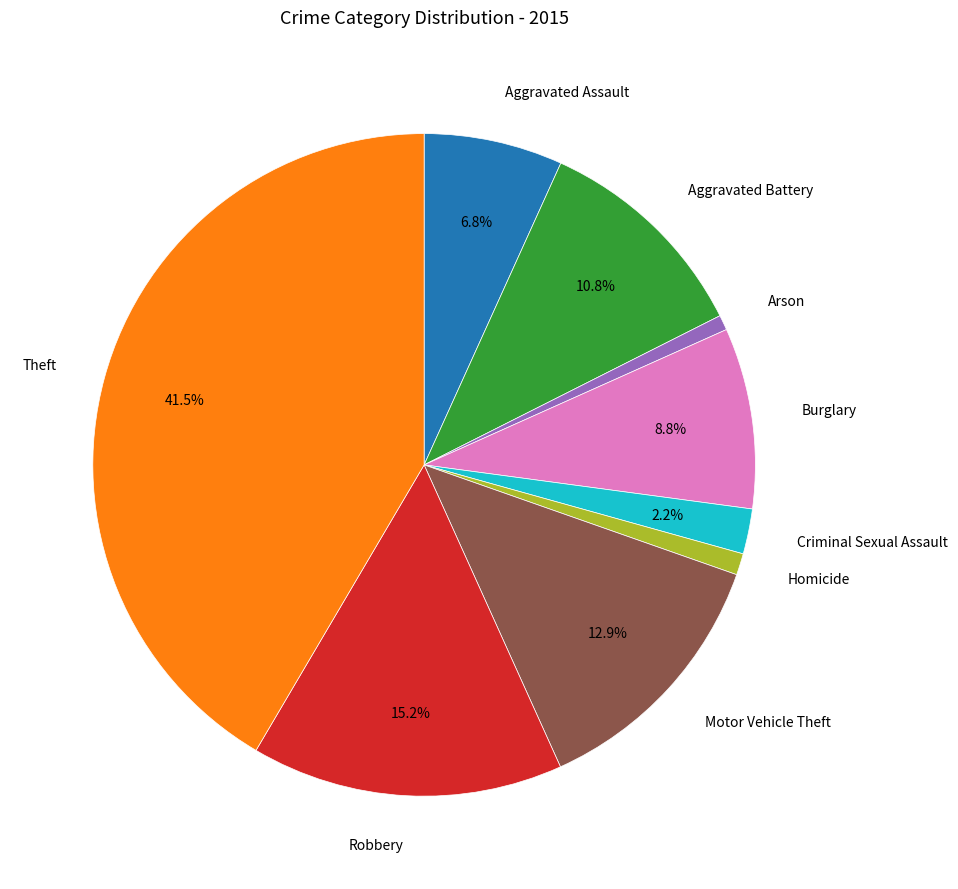

Does any single category account for the majority?

No